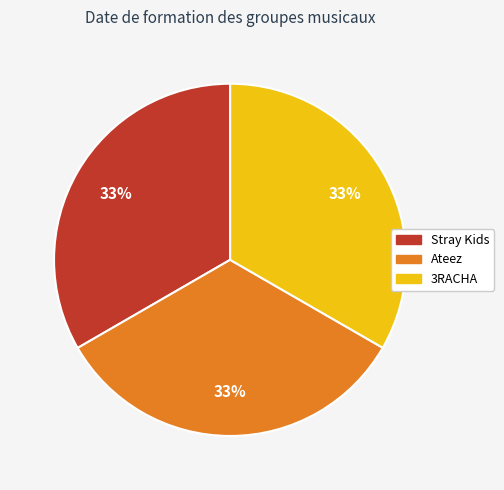

What percentage is the 3RACHA slice, to the nearest percent?

33%